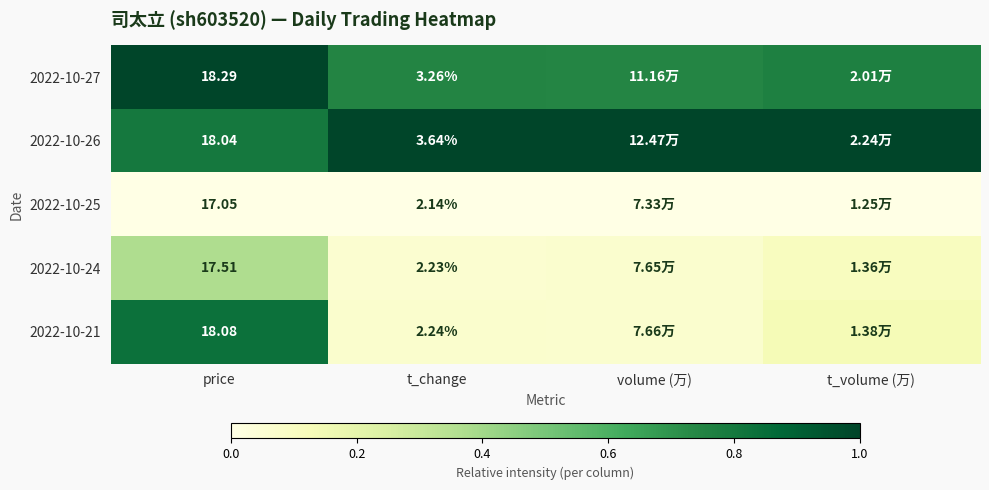

True or false: 2022-10-27 has a value of 0.8 at t_volume (万).

True